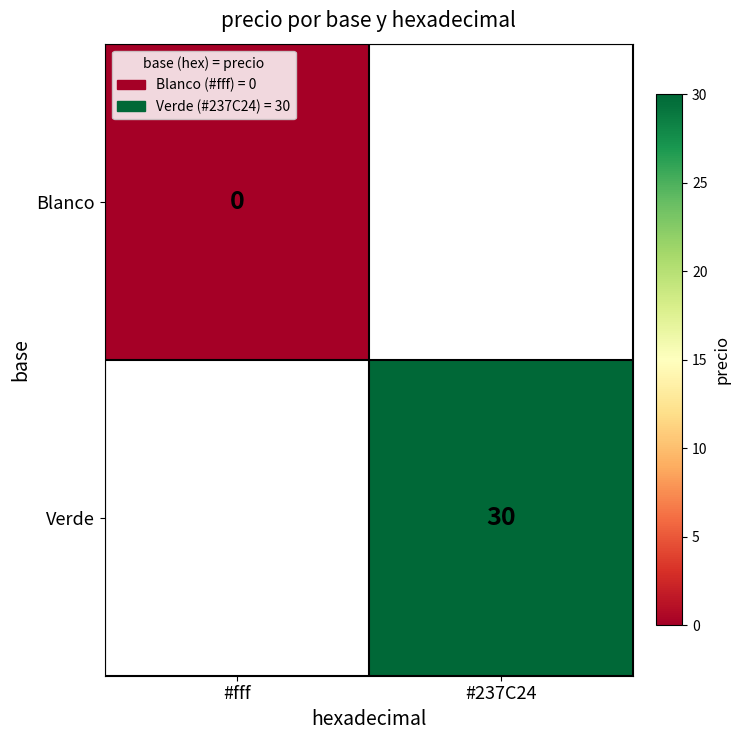

Which series has the largest range (max minus min)?

Blanco